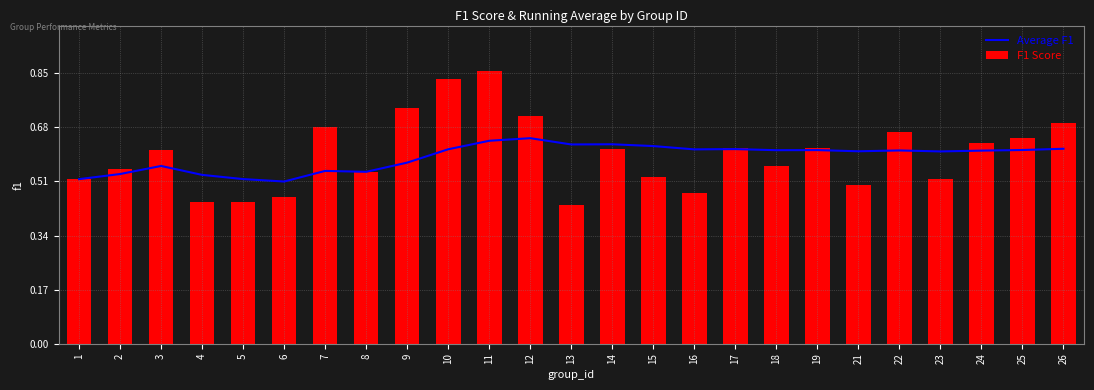

What is the approximate value of F1 Score at 19?

0.6